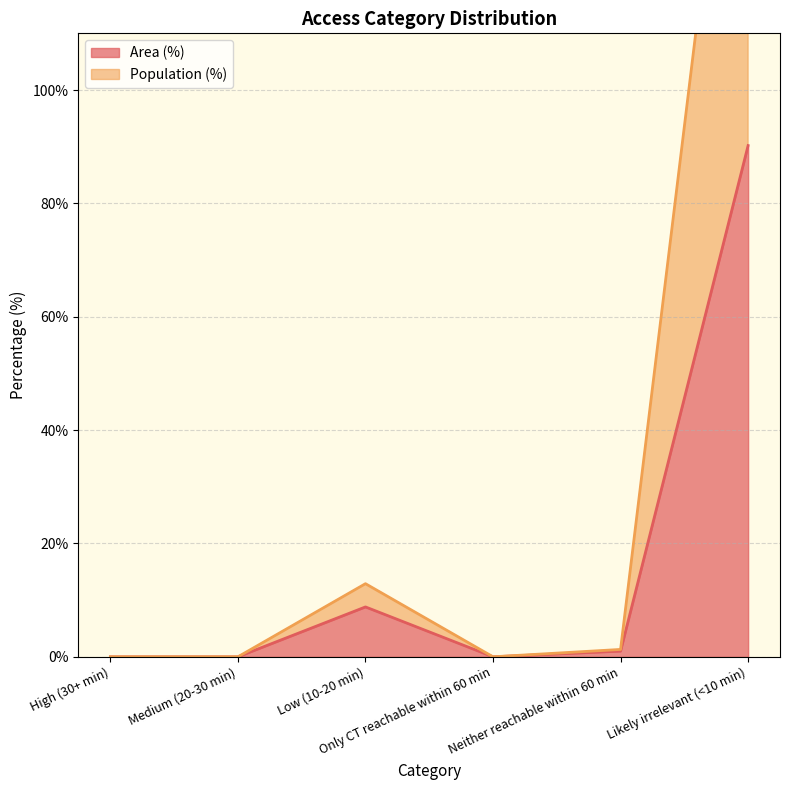

Reading right to left, what are all the values shown in this chart?

Area (%): 90.2	1.0	0.0	8.8	0.0	0.0
Population (%): 185.8	1.3	0.0	12.9	0.0	0.0